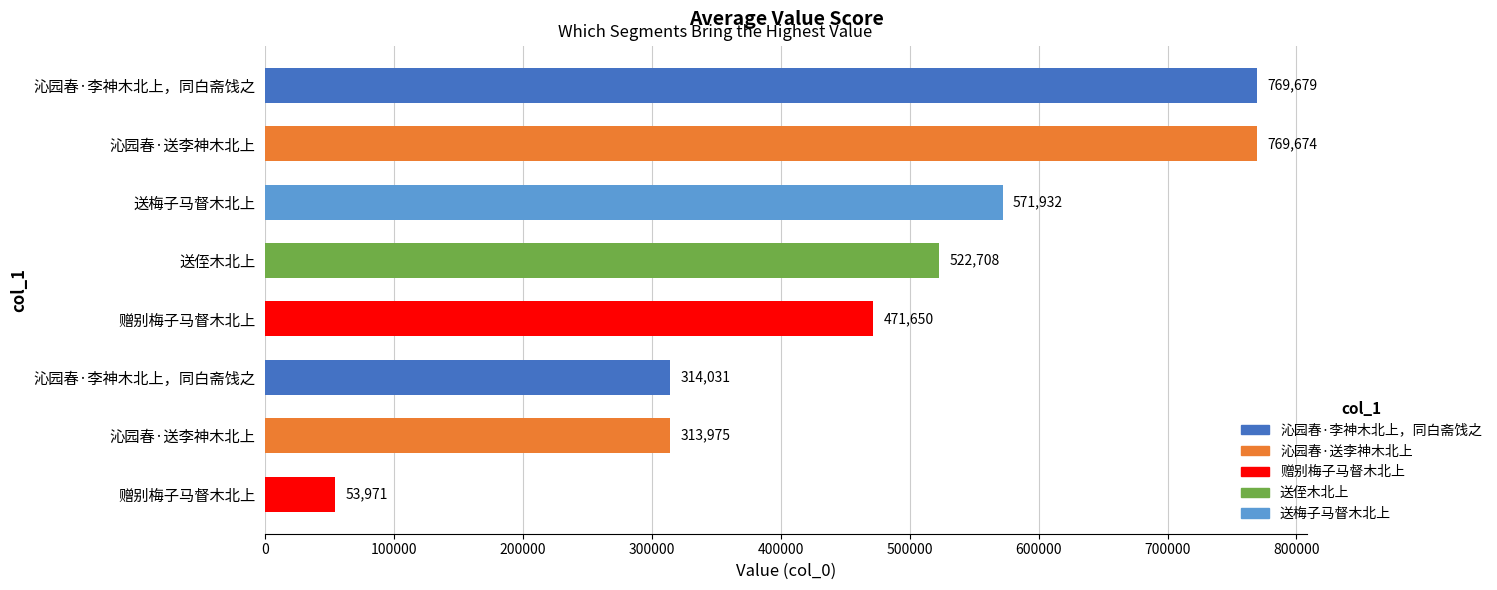

How many series are shown in this chart?

1